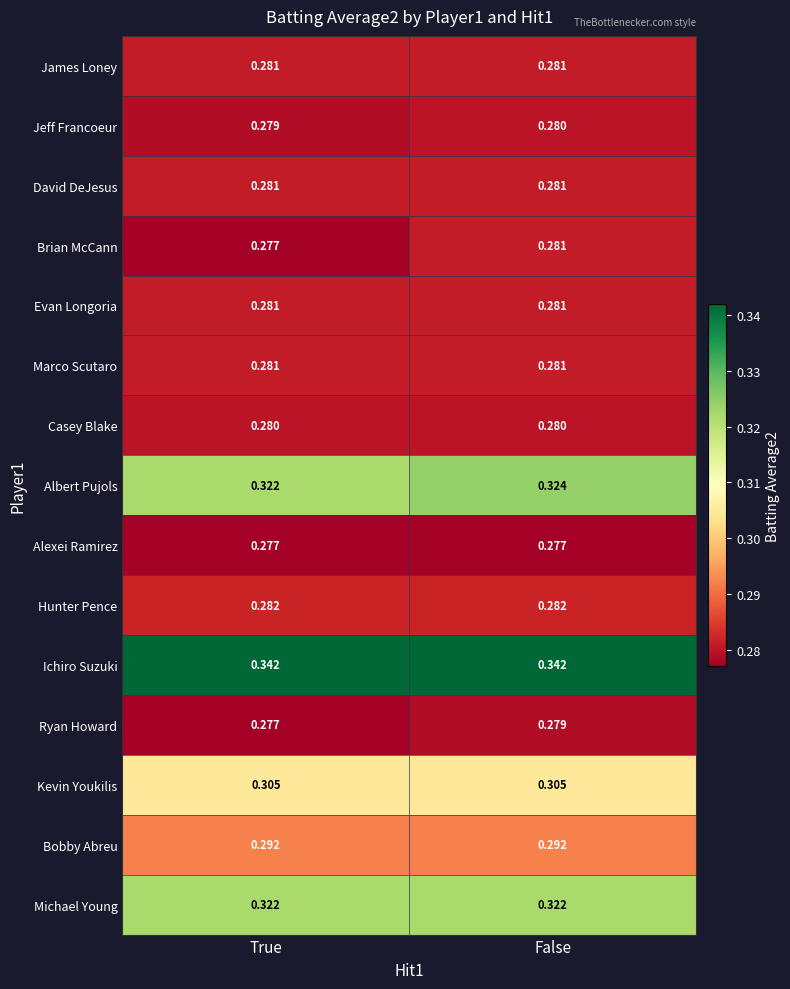

Between True and False, which series saw the biggest shift?

Brian McCann